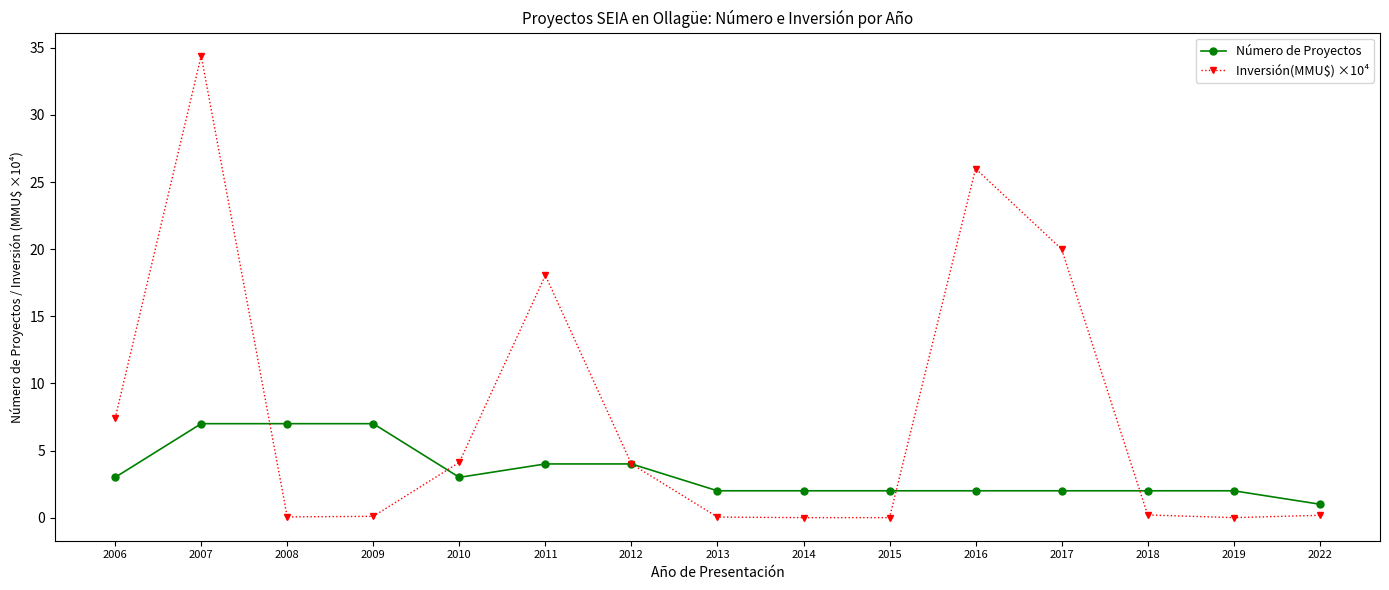

Is it true that Inversión(MMU$) ×10⁴ equals -11.4 at 2014?

False